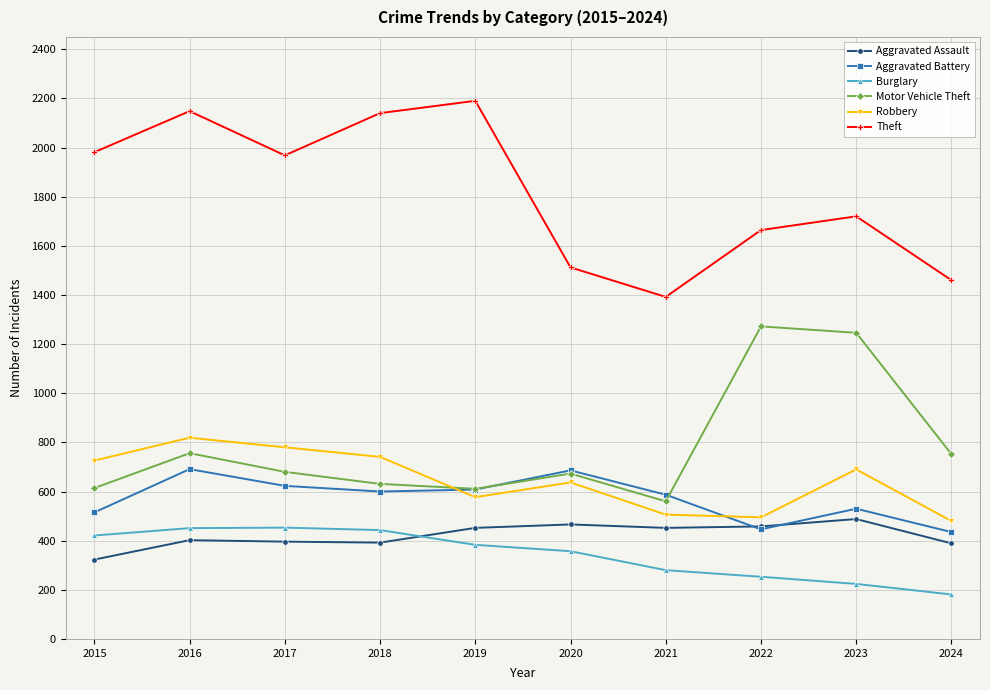

In Theft, how many points are higher than both neighbors (excluding endpoints)?

3